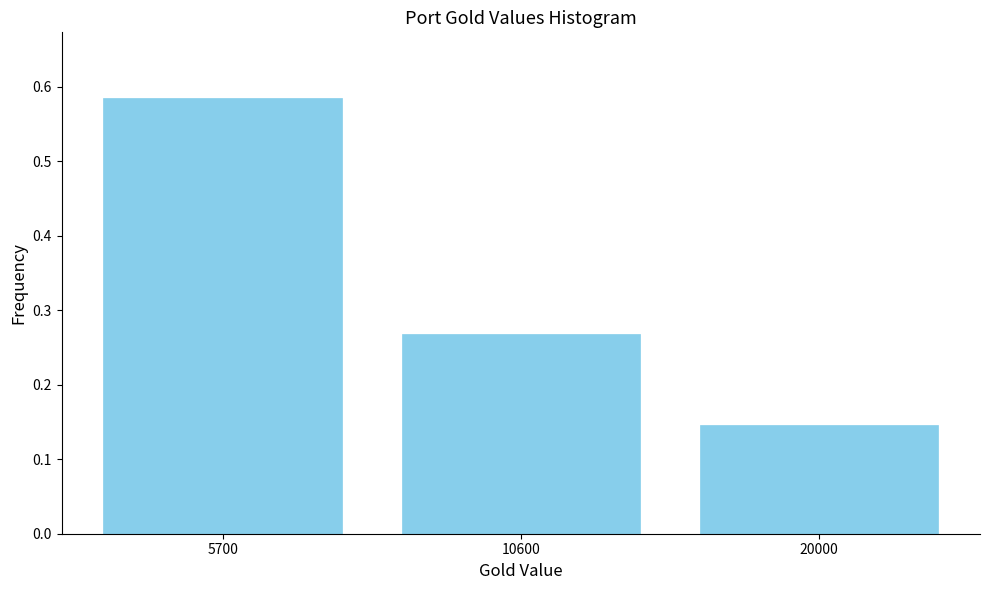

Which label corresponds to the smallest value in the chart?

20000